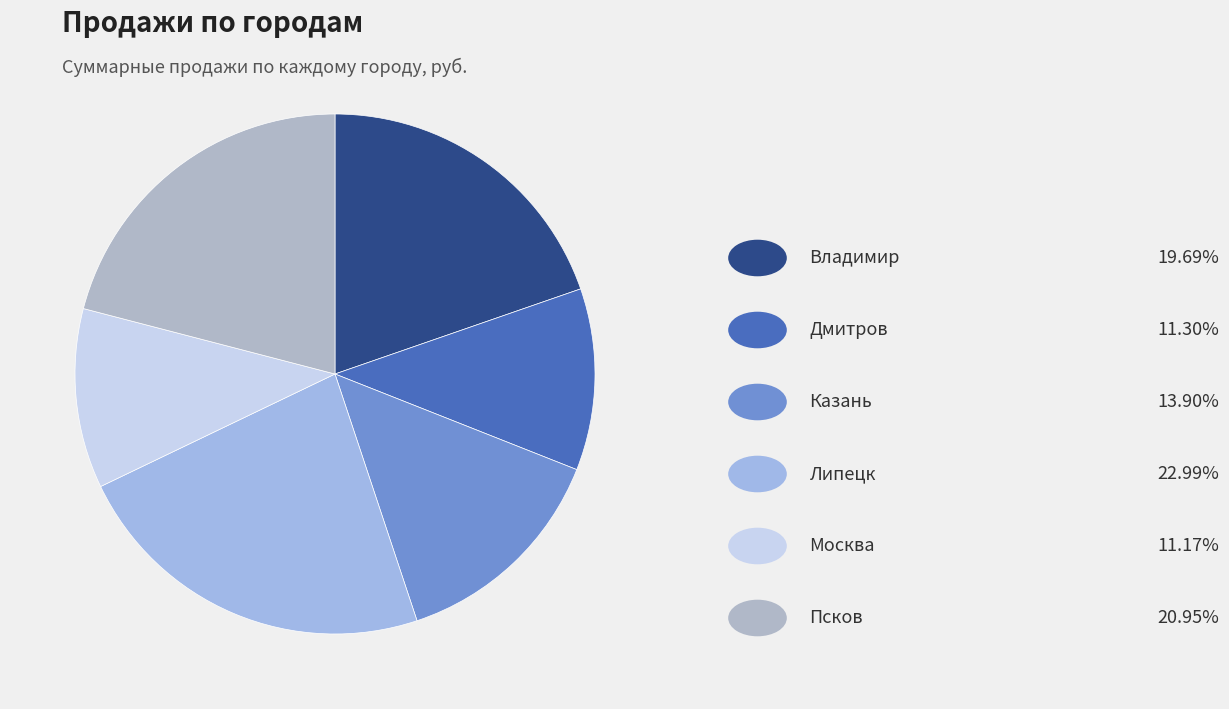

Does any single category account for the majority?

No